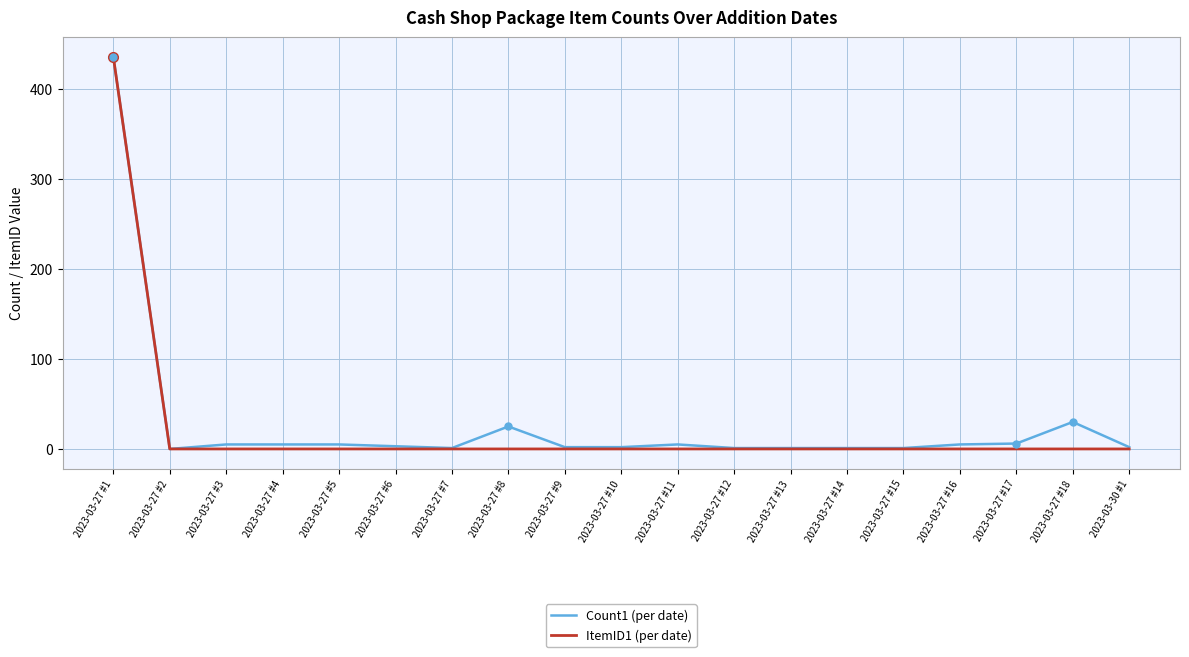

The ItemID1 (per date) series shows 0 at 2023-03-27 #17. True or false?

True